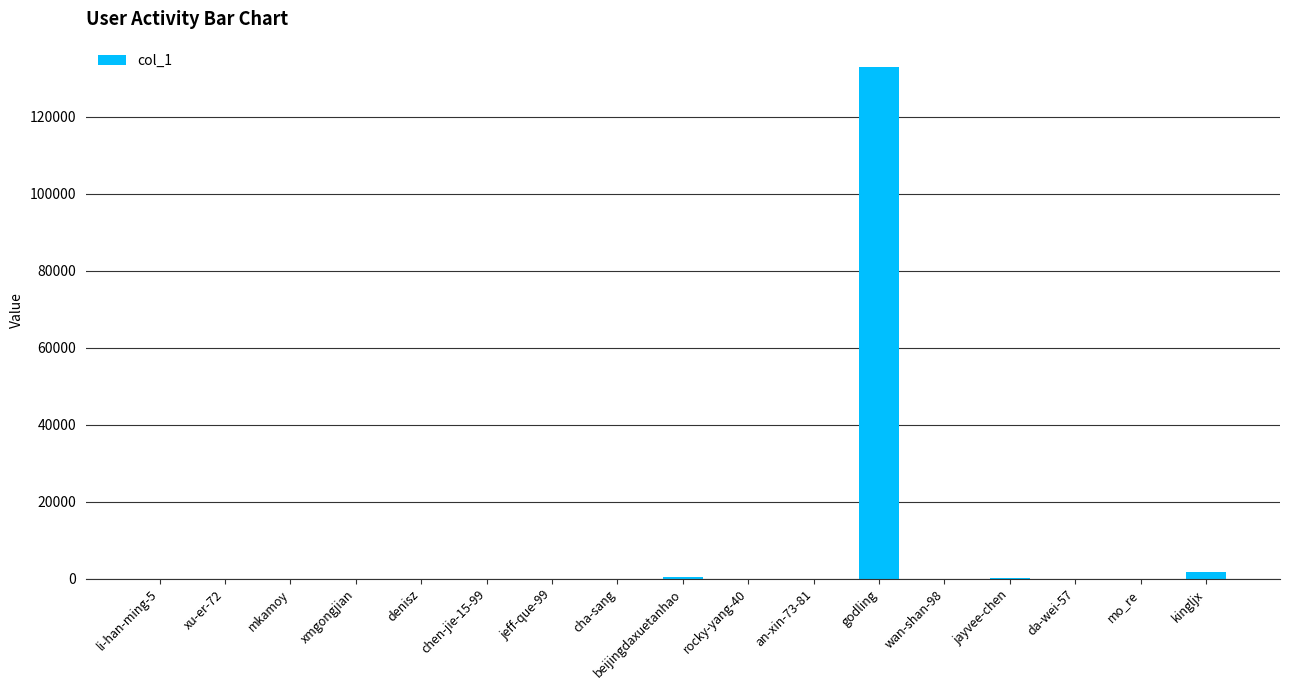

What is the sum of all values?

135505